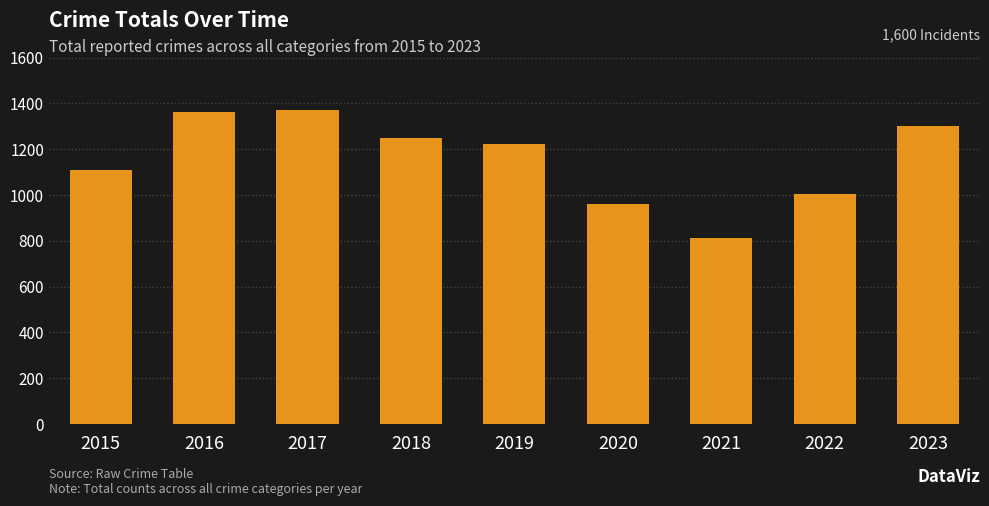

The value at 2022 is 431. True or false?

False